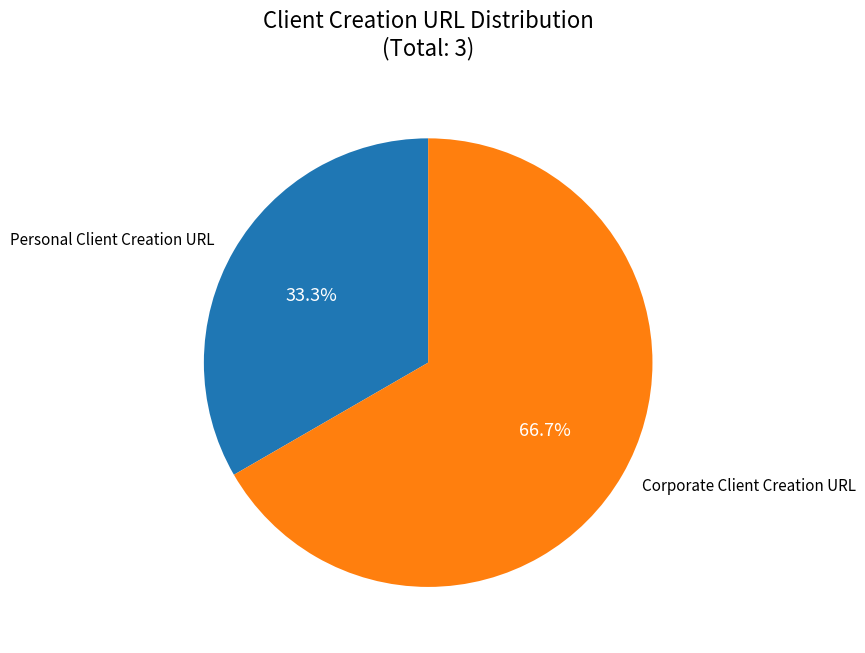

Between Corporate Client Creation URL and Personal Client Creation URL, which is larger?

Corporate Client Creation URL